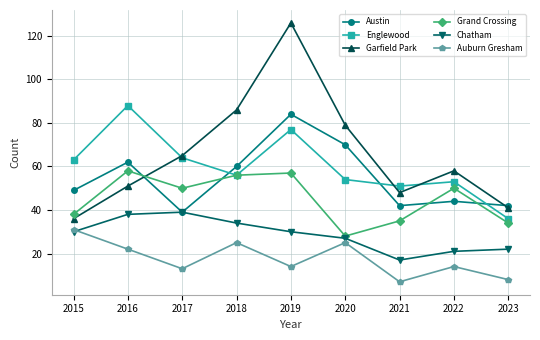

How many values in the Grand Crossing series are below 50?

4